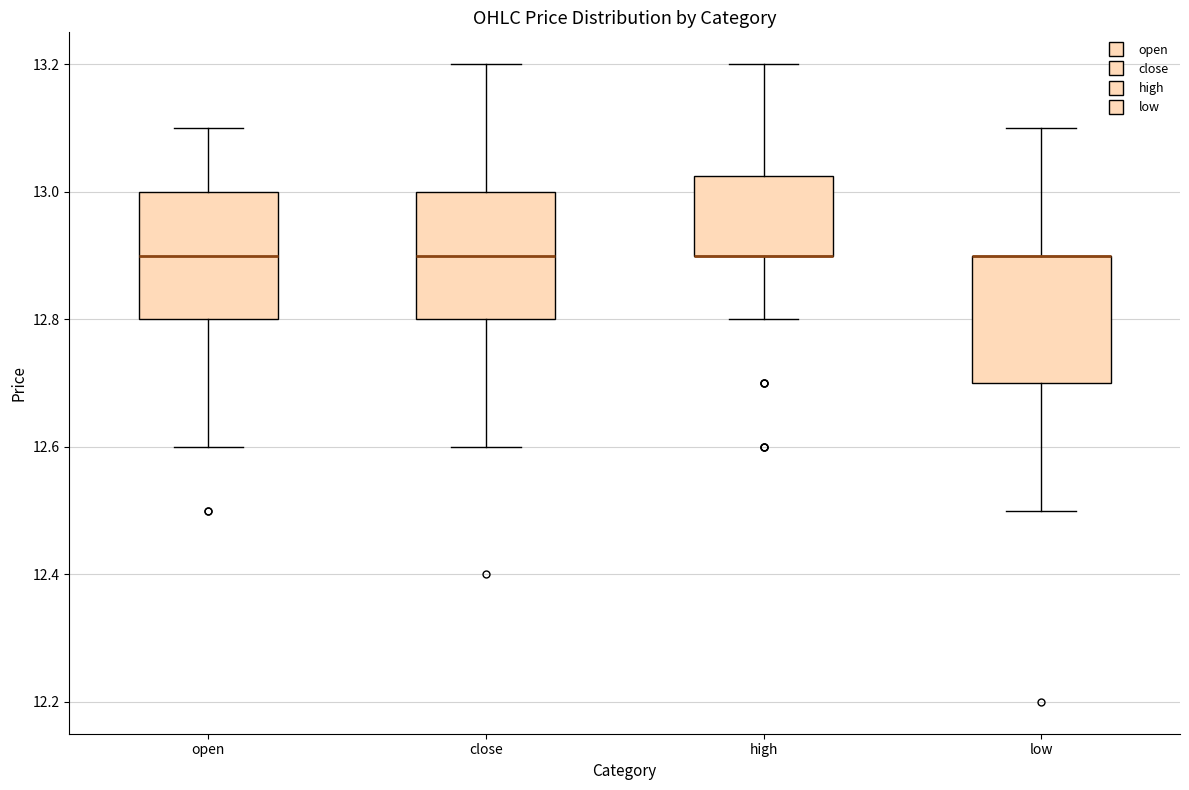

Reading left to right, transcribe this box plot: for each box, give where its median line is, the range the box spans, and where its two whiskers end, as read against the y-axis. The values are not printed on the chart, so give them approximately, as read against the axis.

open: median 12.90, box 12.80 to 13.00, whiskers 12.60 to 13.10
close: median 12.90, box 12.80 to 13.00, whiskers 12.60 to 13.20
high: median 12.90 (drawn on the box's lower edge), box 12.90 to 13.02, whiskers 12.80 to 13.20
low: median 12.90 (drawn on the box's upper edge), box 12.70 to 12.90, whiskers 12.50 to 13.10